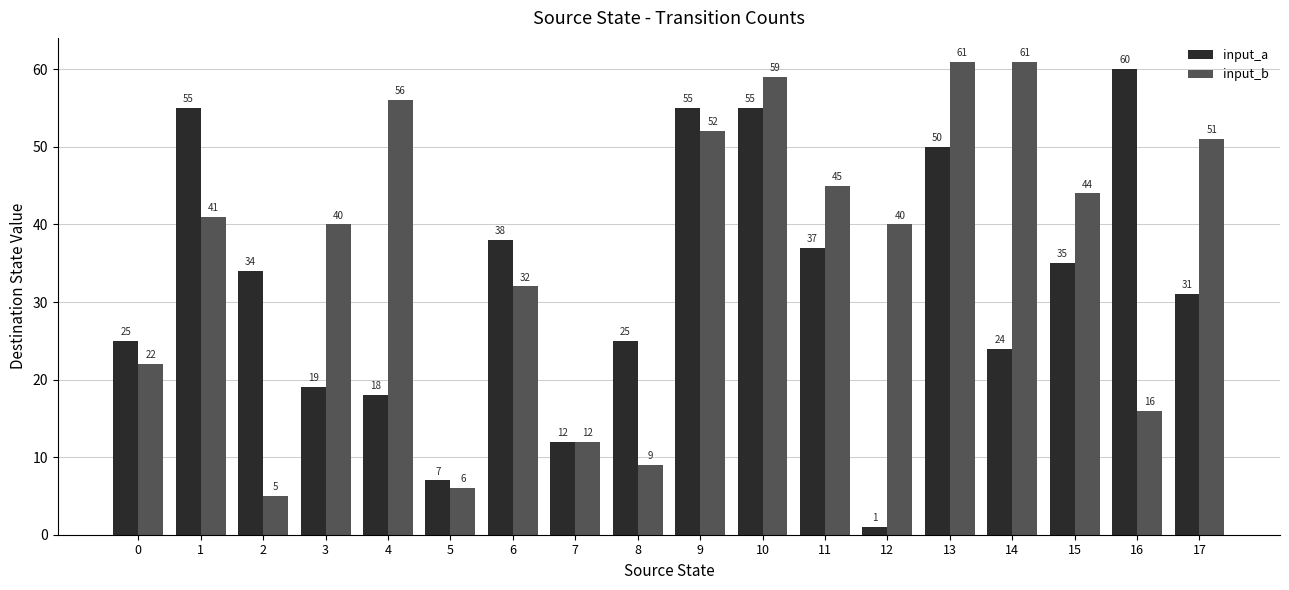

Rank the series by their average value, from lowest to highest.

input_a, input_b